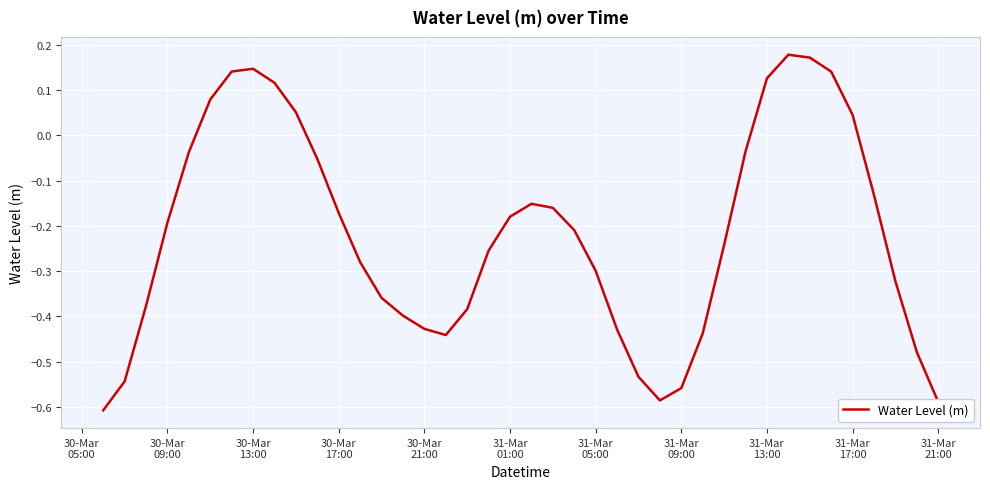

What is the sum of all values?

-8.7